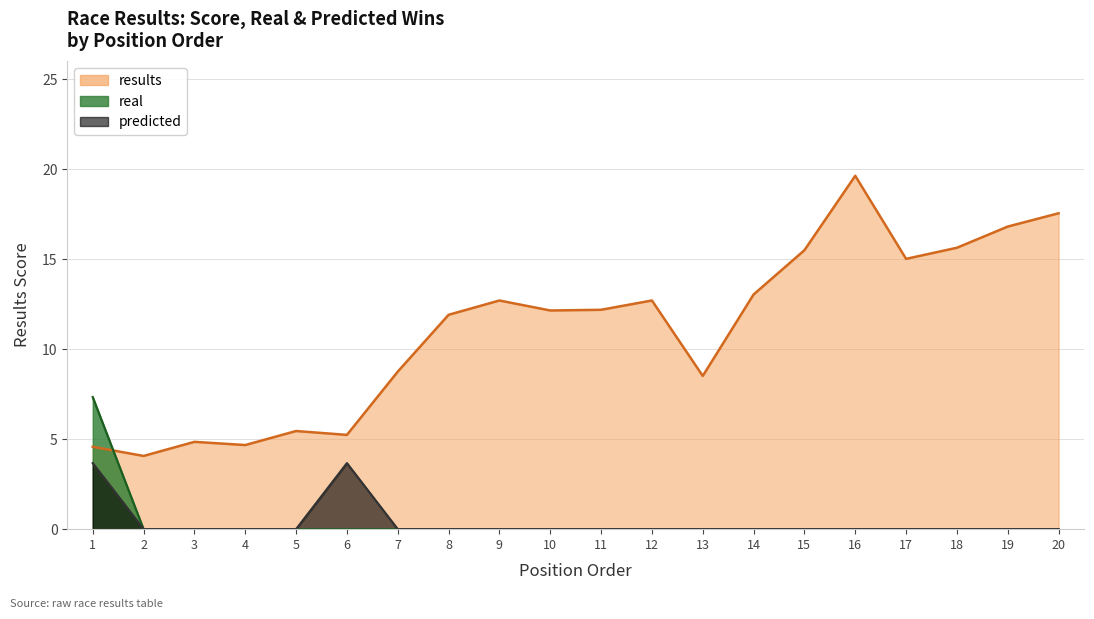

True or false: results has a value of 2.6 at 2.

False